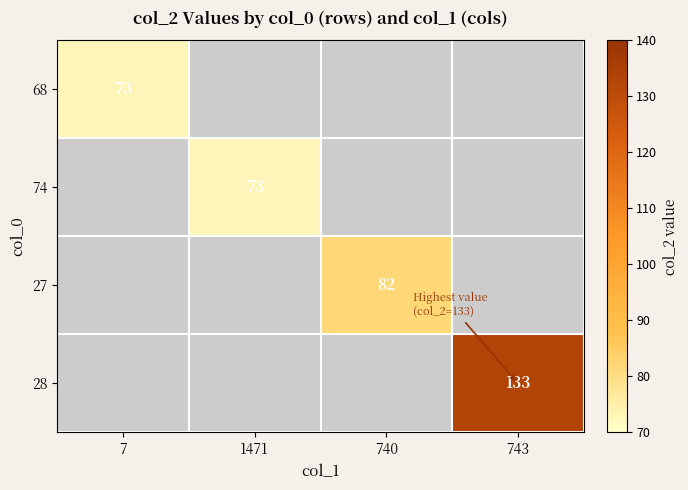

True or false: 28 has a value of 199 at 743.

False